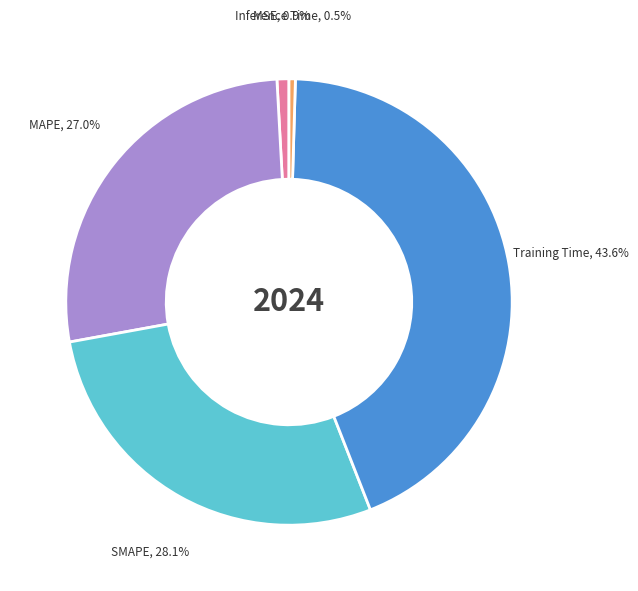

To the nearest percent, what portion does Training Time represent?

44%